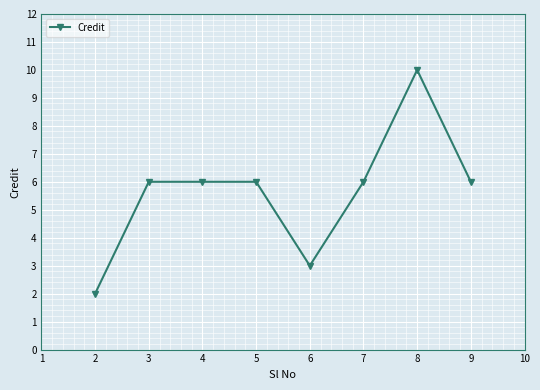

Is this an area chart (filled region under the line)?

No